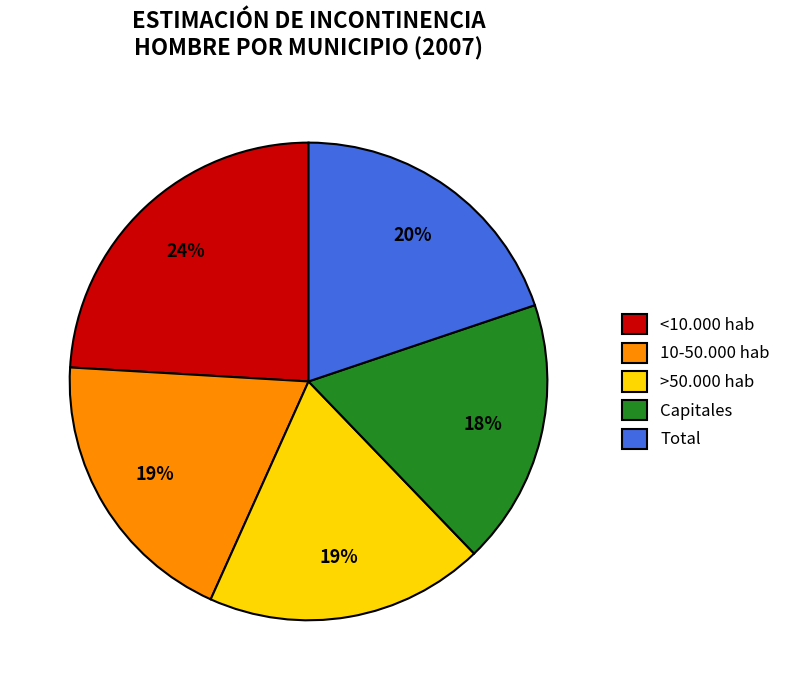

Between Total and Capitales, which is larger?

Total